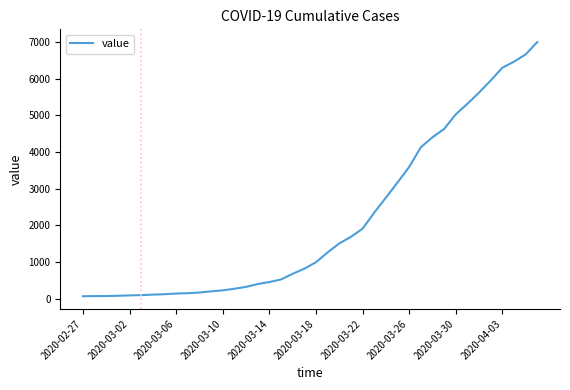

What is the difference between the maximum and minimum values?

6937